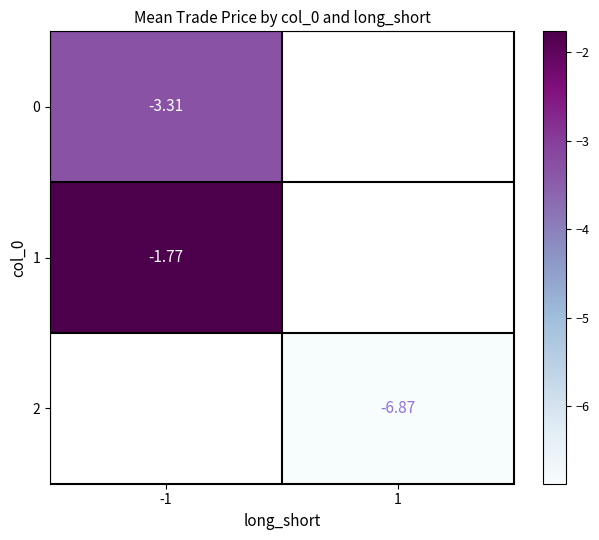

Between 1 and -1, which is larger?

-1